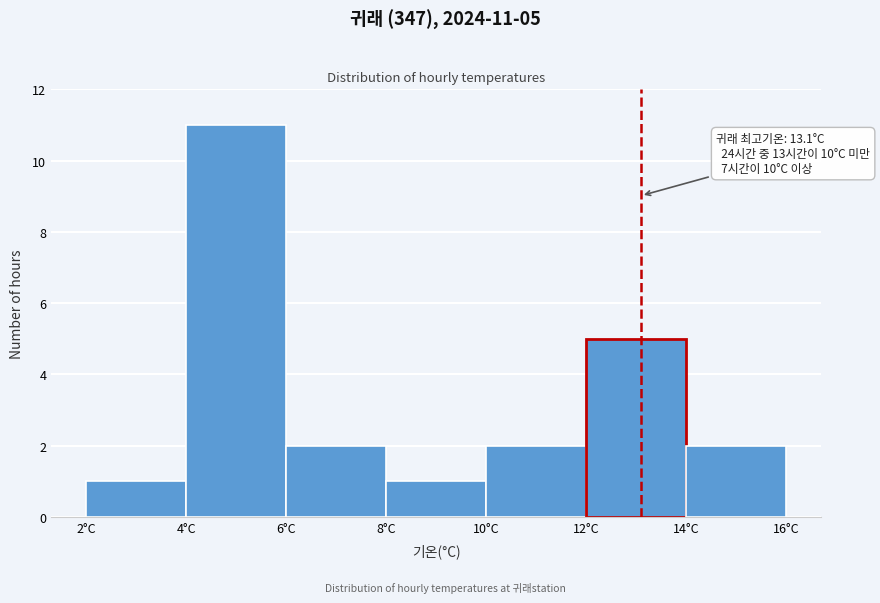

Which range on the x-axis has the tallest bar?

4 to 6